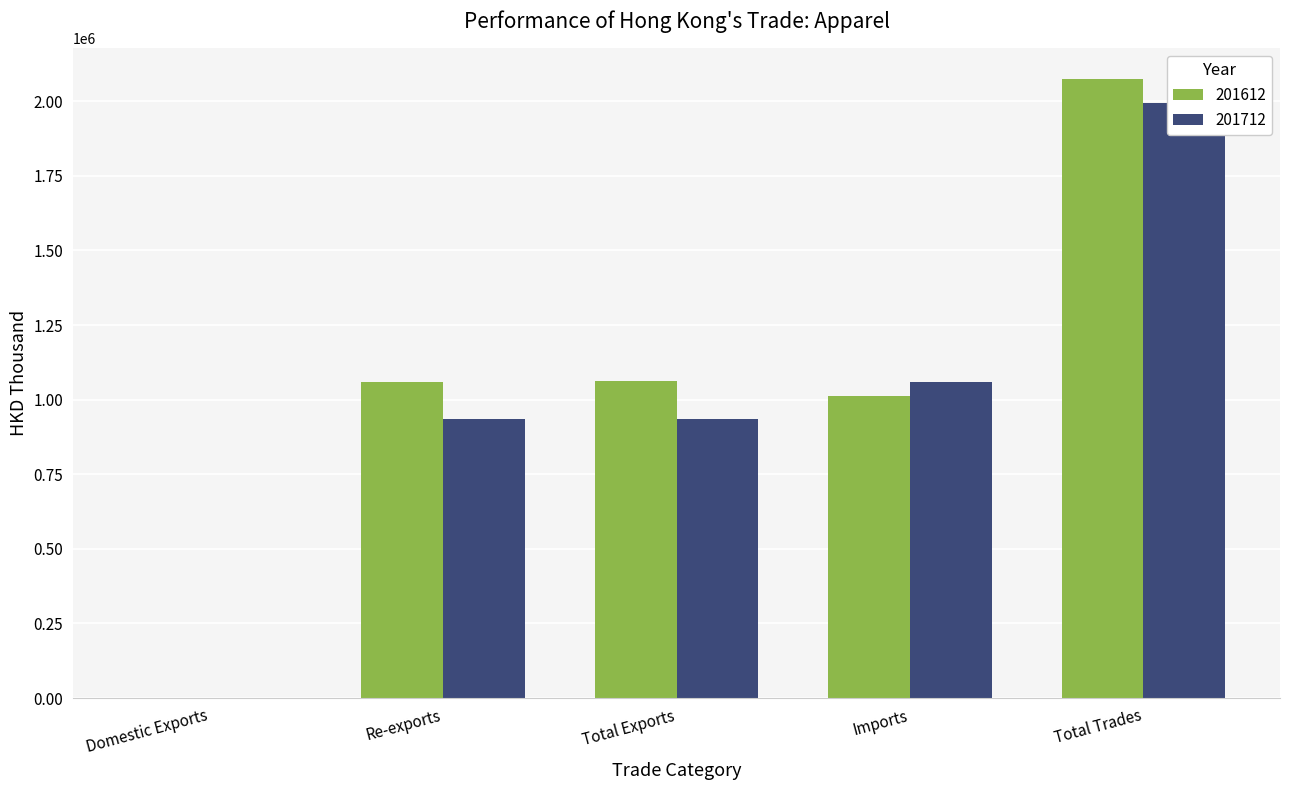

Are the bars grouped side by side (vs. stacked)?

Yes